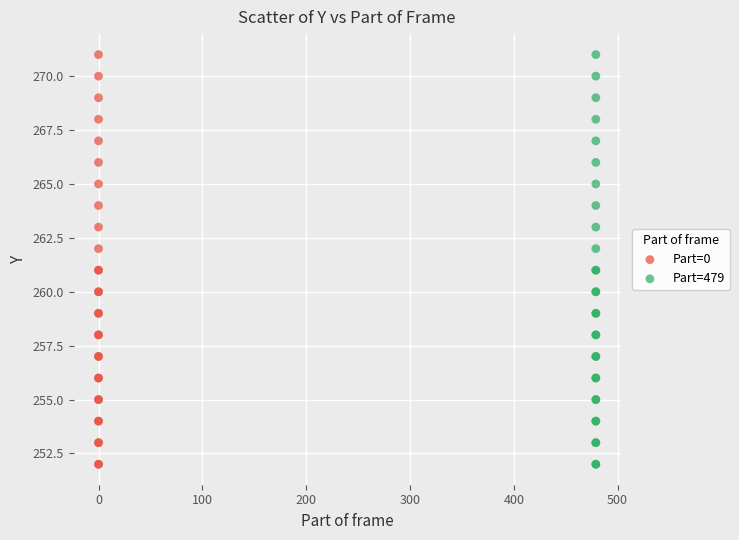

What are all the series names shown in the legend?

Part=0, Part=479